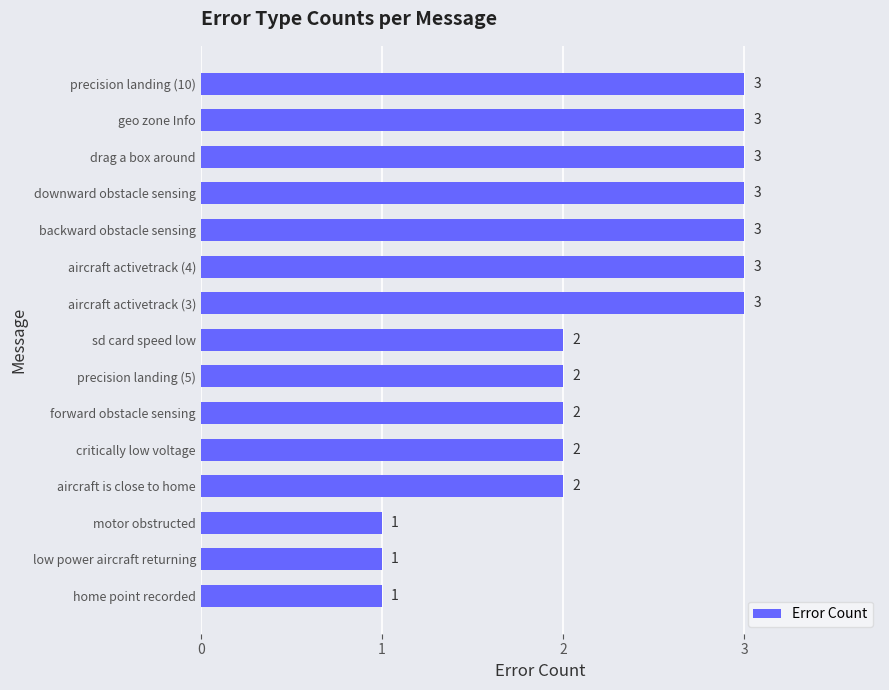

What is the maximum value shown in the chart?

3